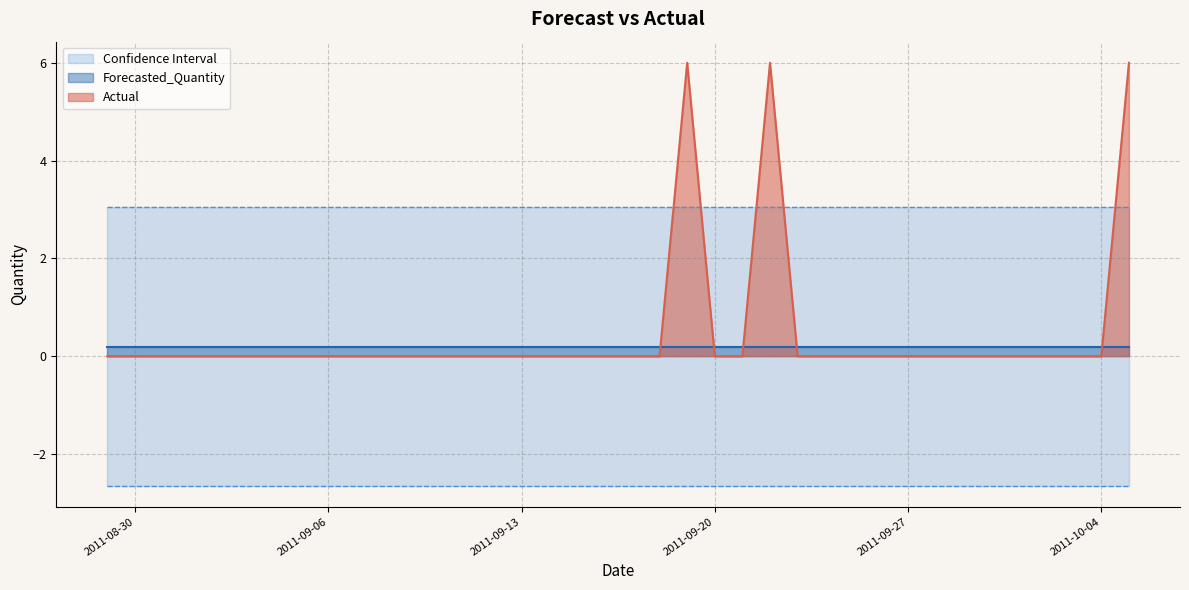

What is the label of the 2nd point from the left?

2011-08-30